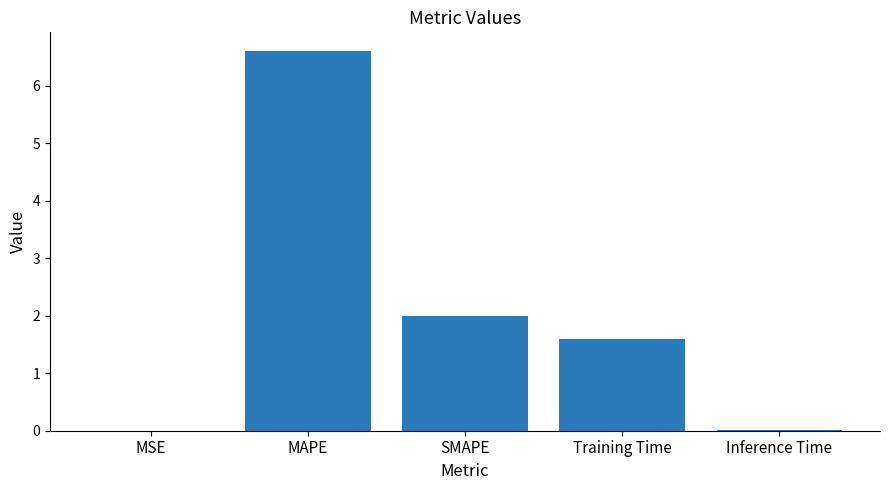

Which has a higher value, MAPE or Inference Time?

MAPE